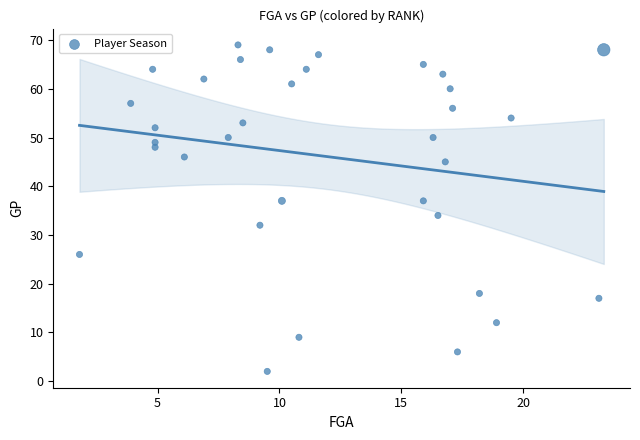

What Y value in the scatter plot is closest to 35?

34